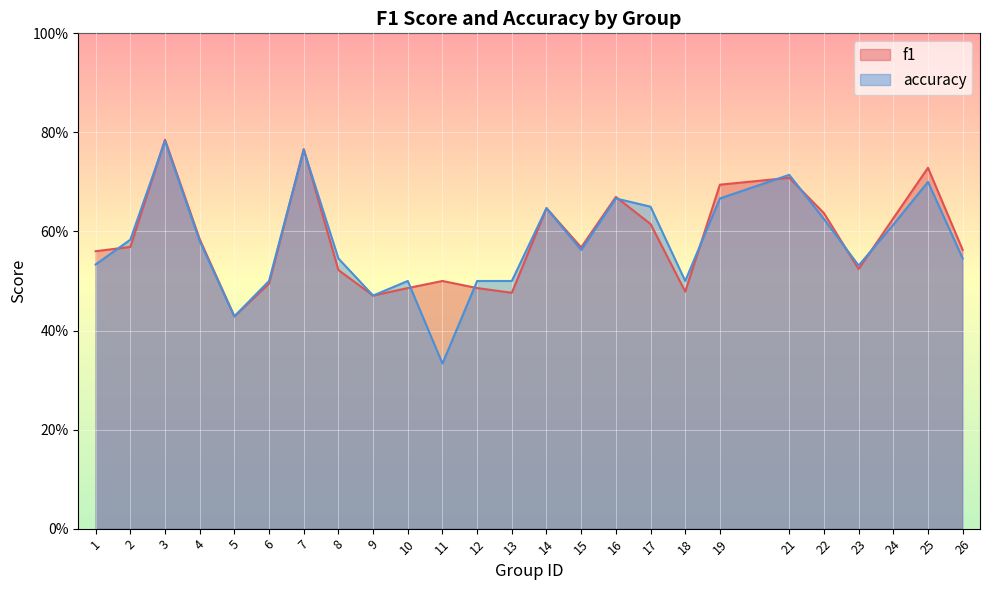

Which category has the highest value across all series?

3